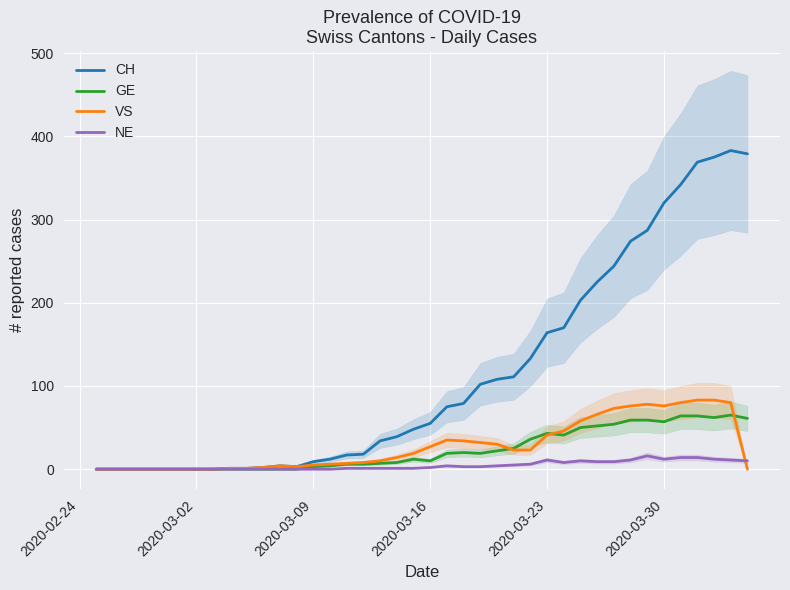

In VS, how many points are lower than both neighbors (excluding endpoints)?

2